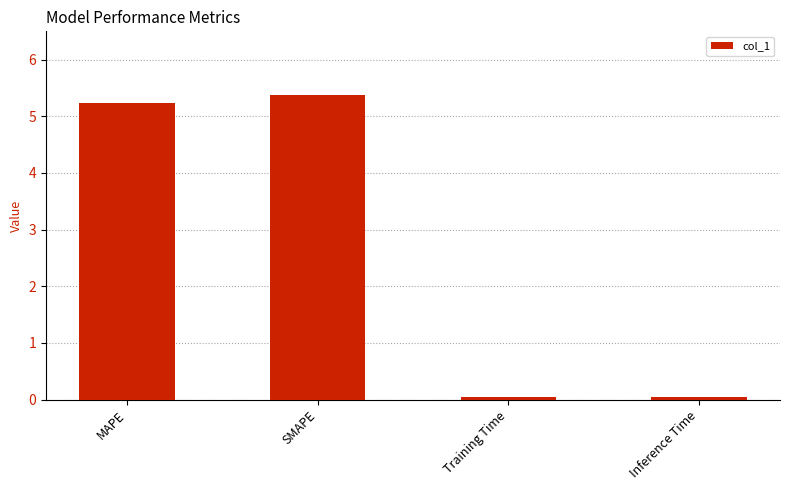

Between MAPE and SMAPE, which is larger?

SMAPE